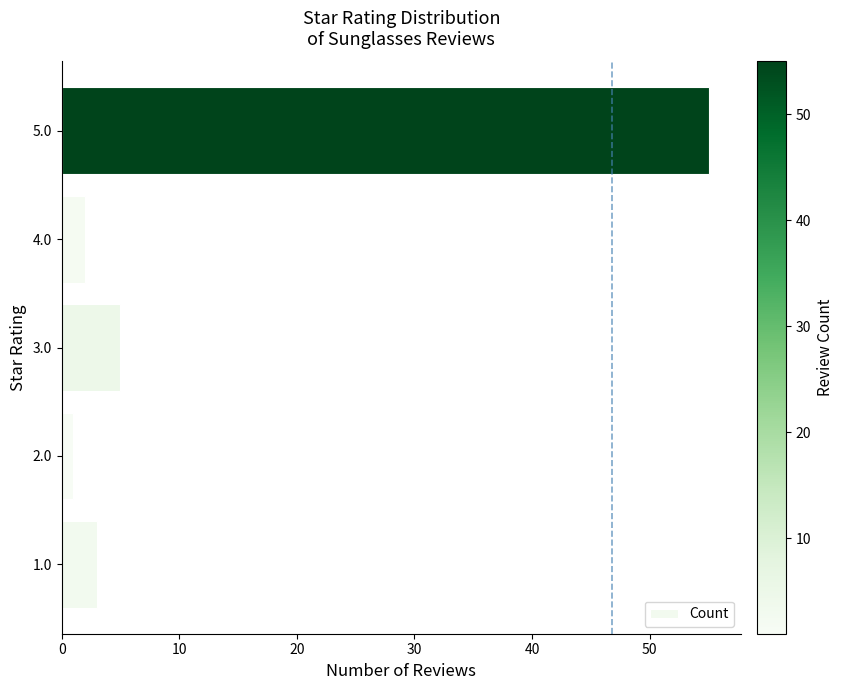

List the labels in order of value, smallest first.

2.0, 4.0, 1.0, 3.0, 5.0